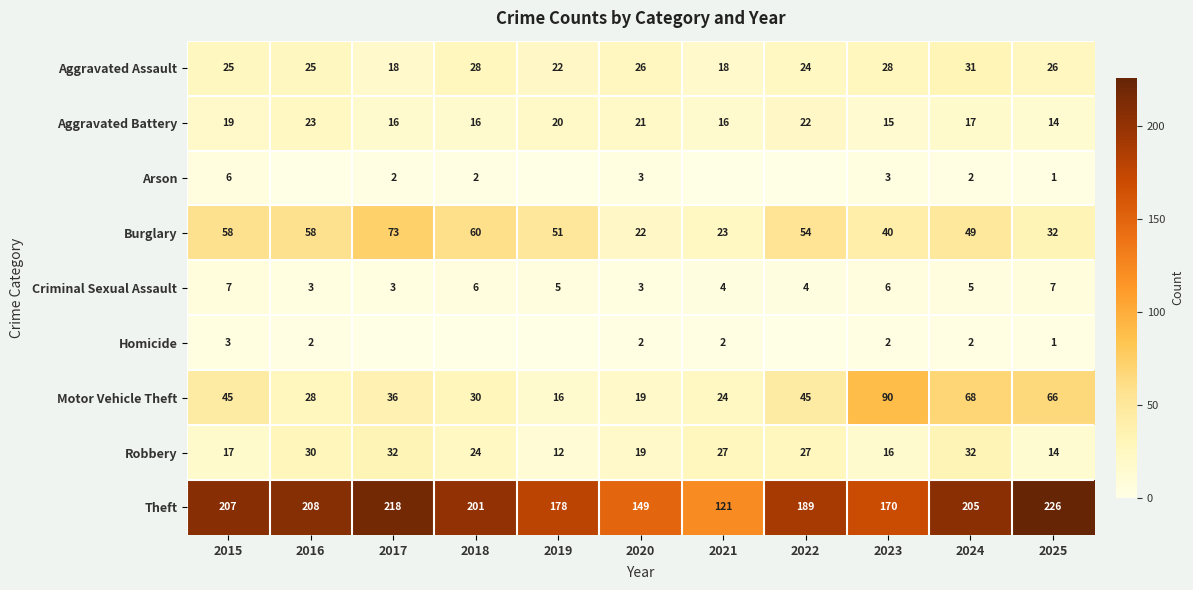

What is the difference between the Criminal Sexual Assault values at 2025 and 2022?

3